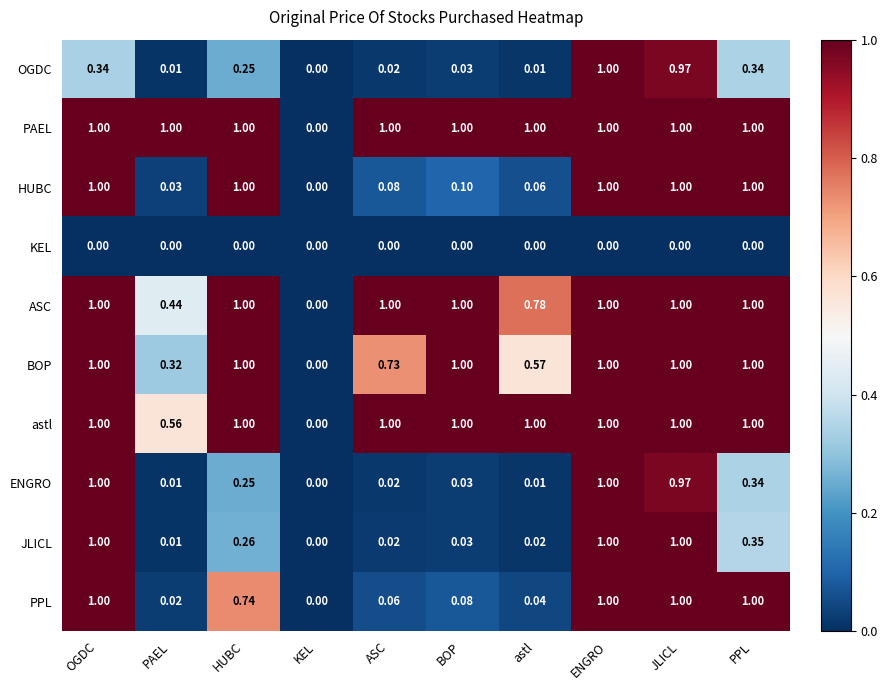

Which category has the lowest value in the ASC series?

KEL